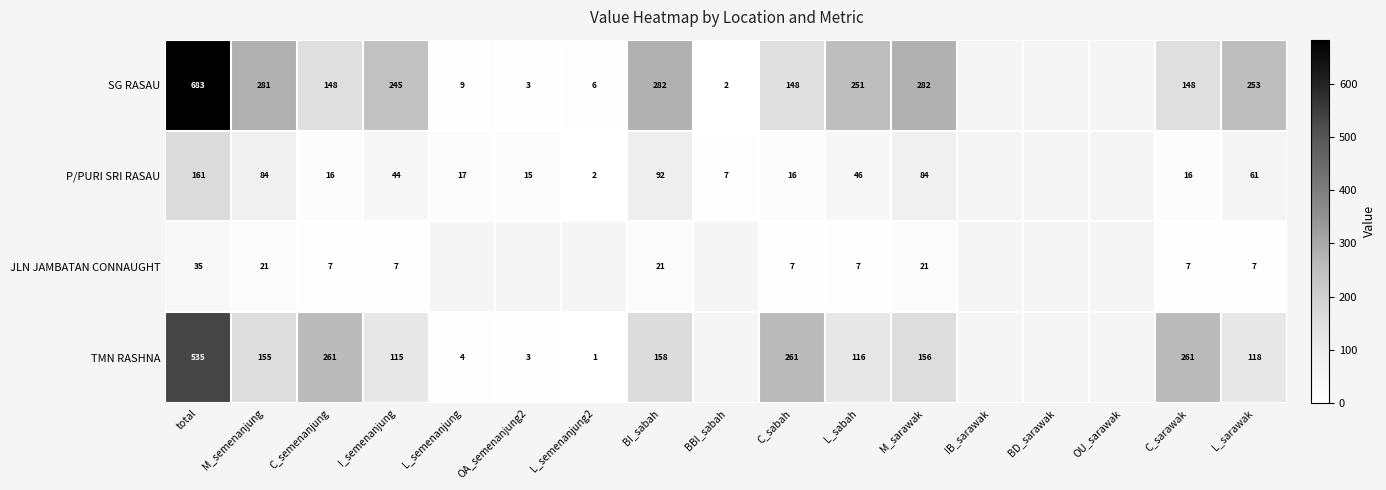

At C_sarawak, list the series in order from largest to smallest.

TMN RASHNA, SG RASAU, P/PURI SRI RASAU, JLN JAMBATAN CONNAUGHT